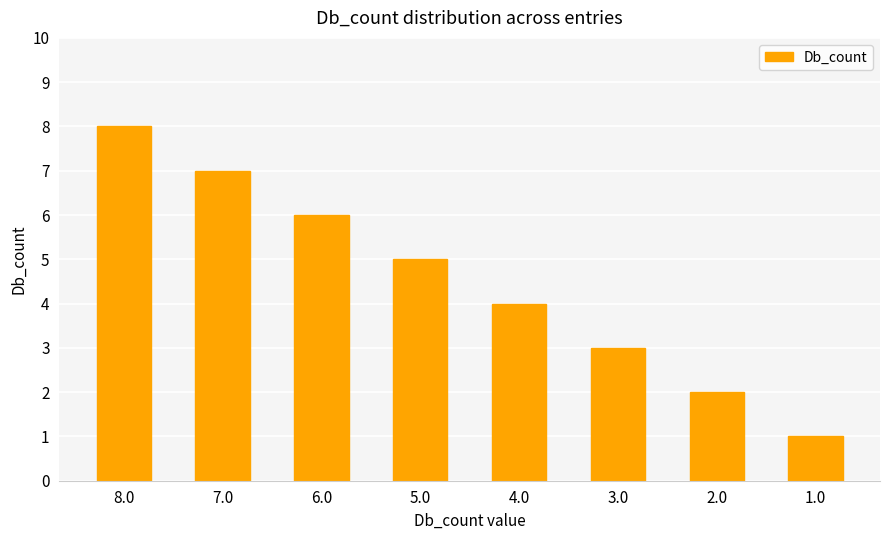

What is the change in value from 7.0 to 1.0?

-6